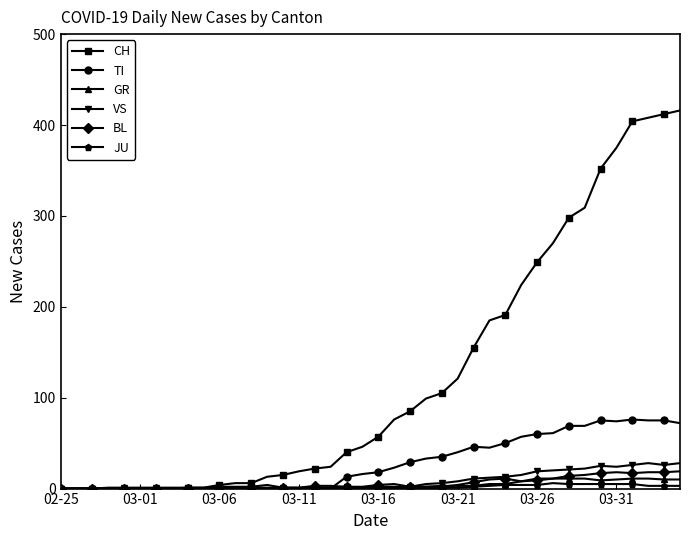

How many series are shown in this chart?

6